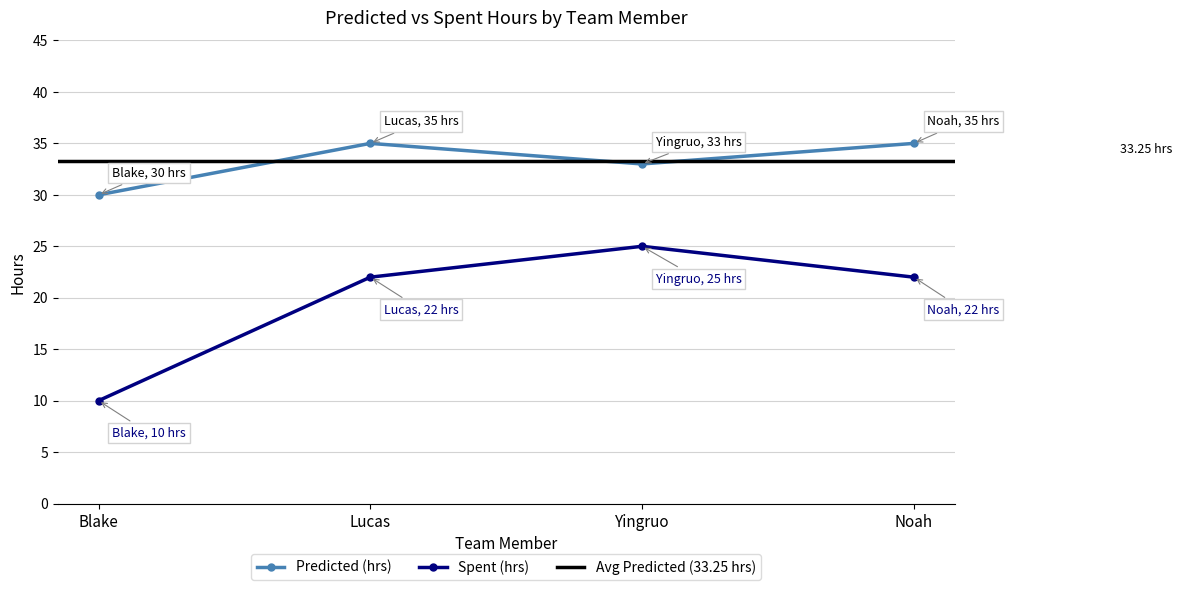

How many data points in Spent (hrs) are above 22?

1